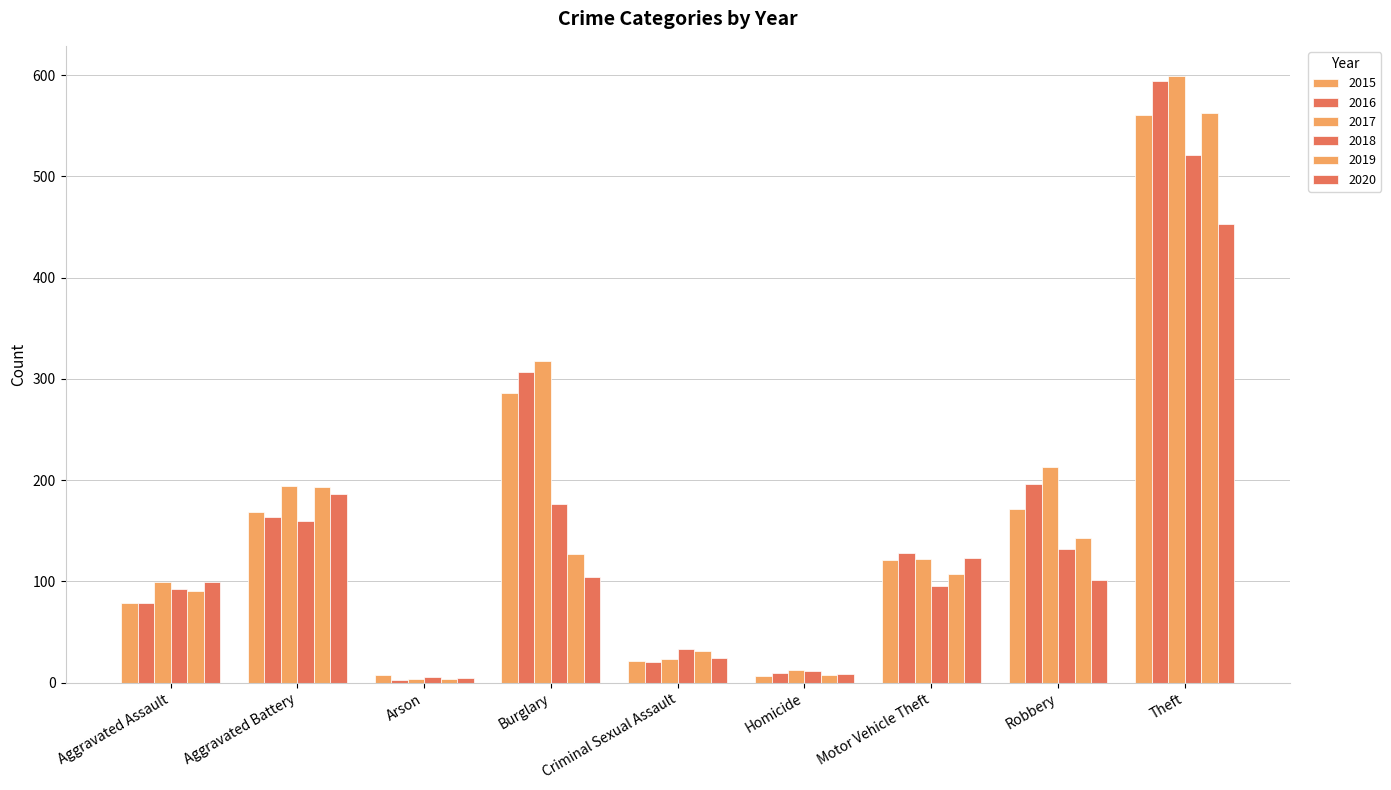

At which label does 2016 first exceed 128?

Aggravated Battery